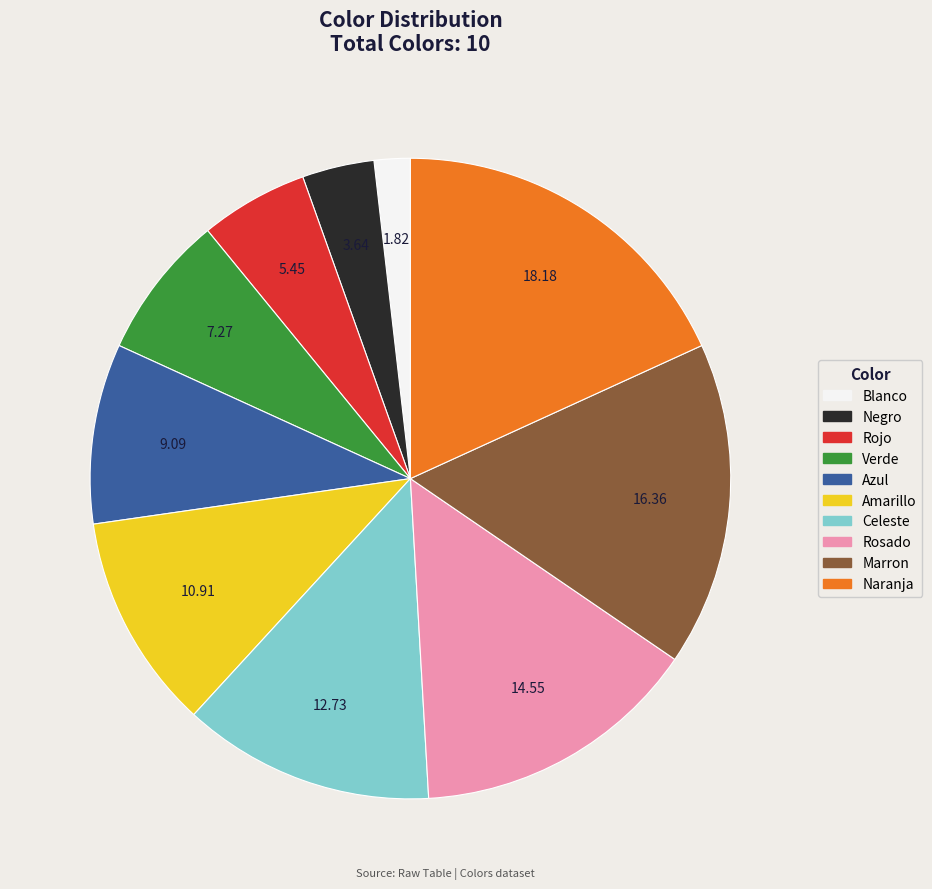

True or false: Marron accounts for 16% of the total.

True